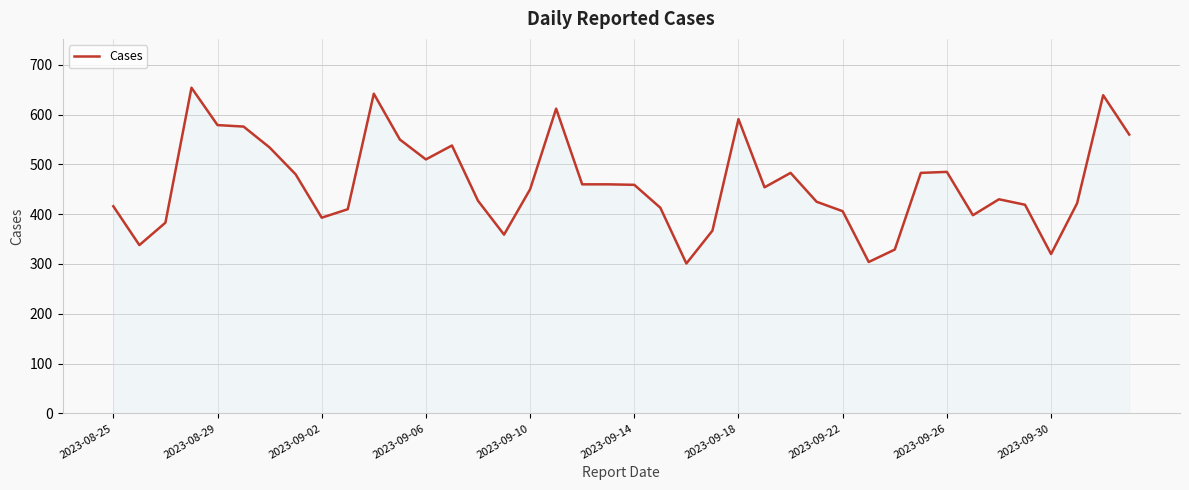

What is the difference between the maximum and minimum values?

353